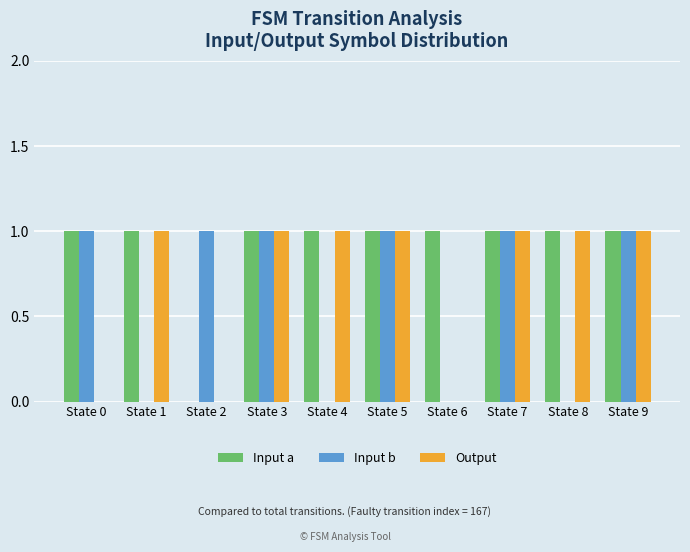

Which series changed the most between State 0 and State 2?

Input a